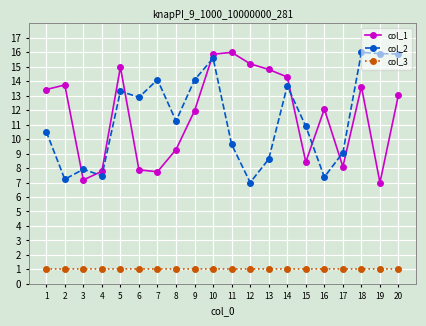

What is the spread (max minus min) of values at 2?

12.7